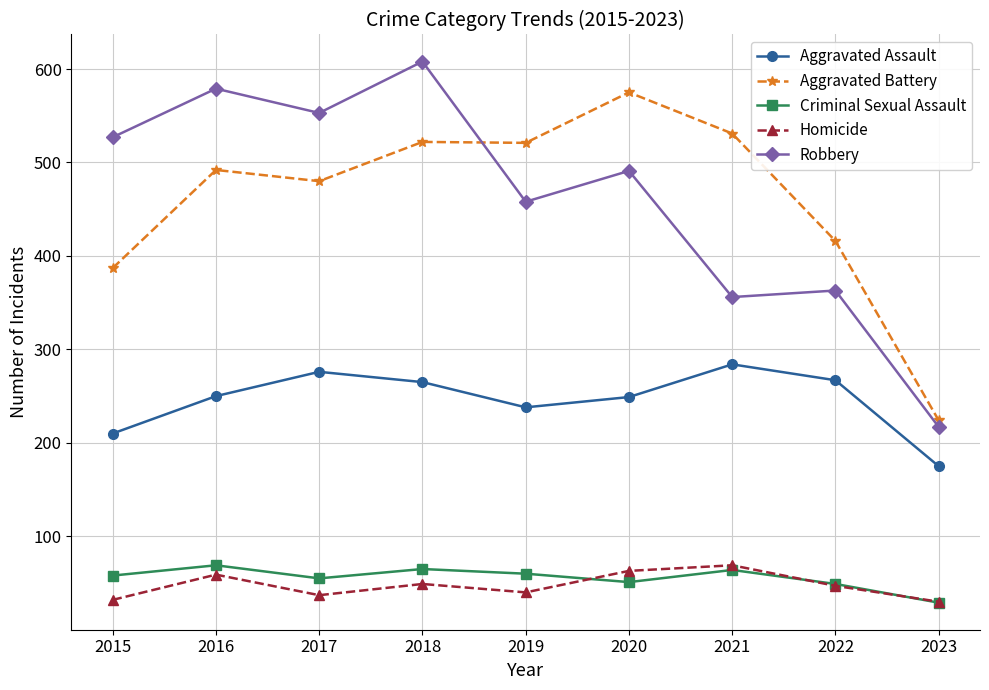

Is the value of Robbery at 2016 greater than the value of Aggravated Battery at 2017?

Yes